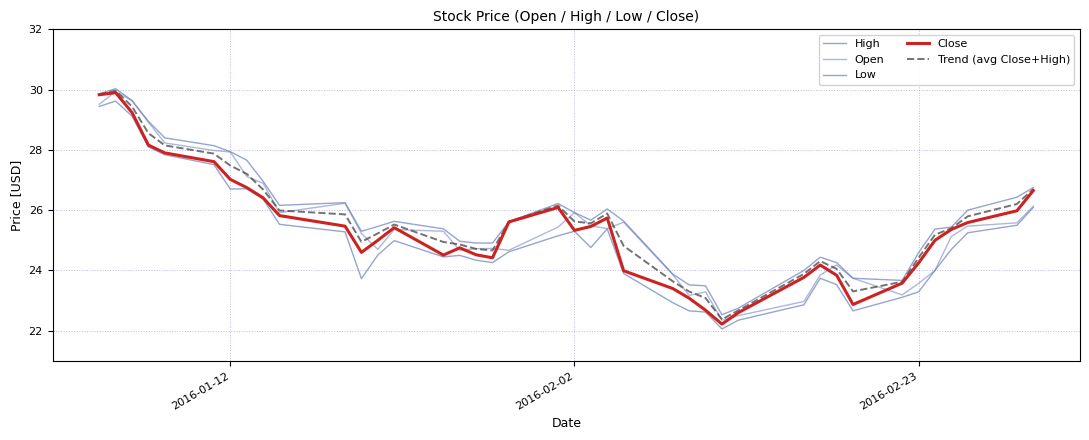

Is this an area chart (filled region under the line)?

No